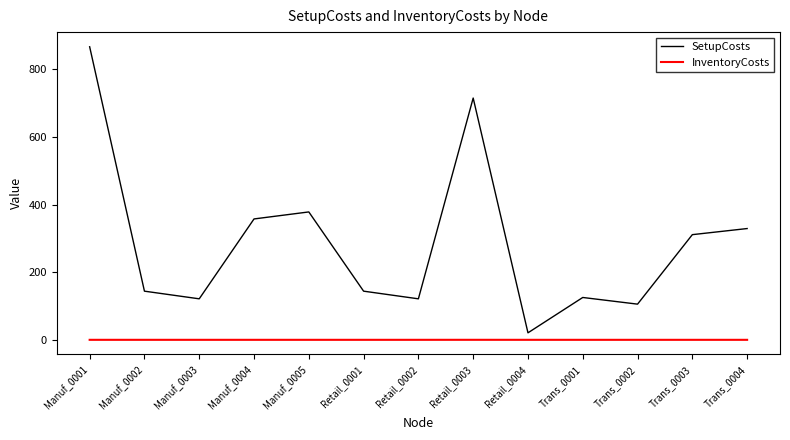

At Trans_0004, list the series in order from smallest to largest.

InventoryCosts, SetupCosts